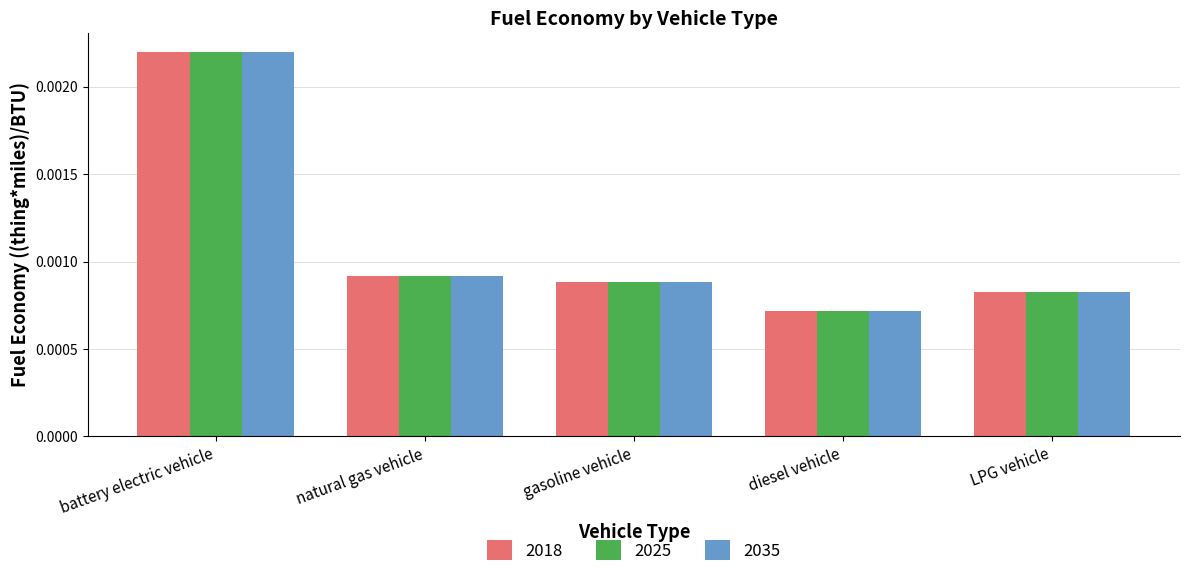

How many categories are shown in the chart?

5